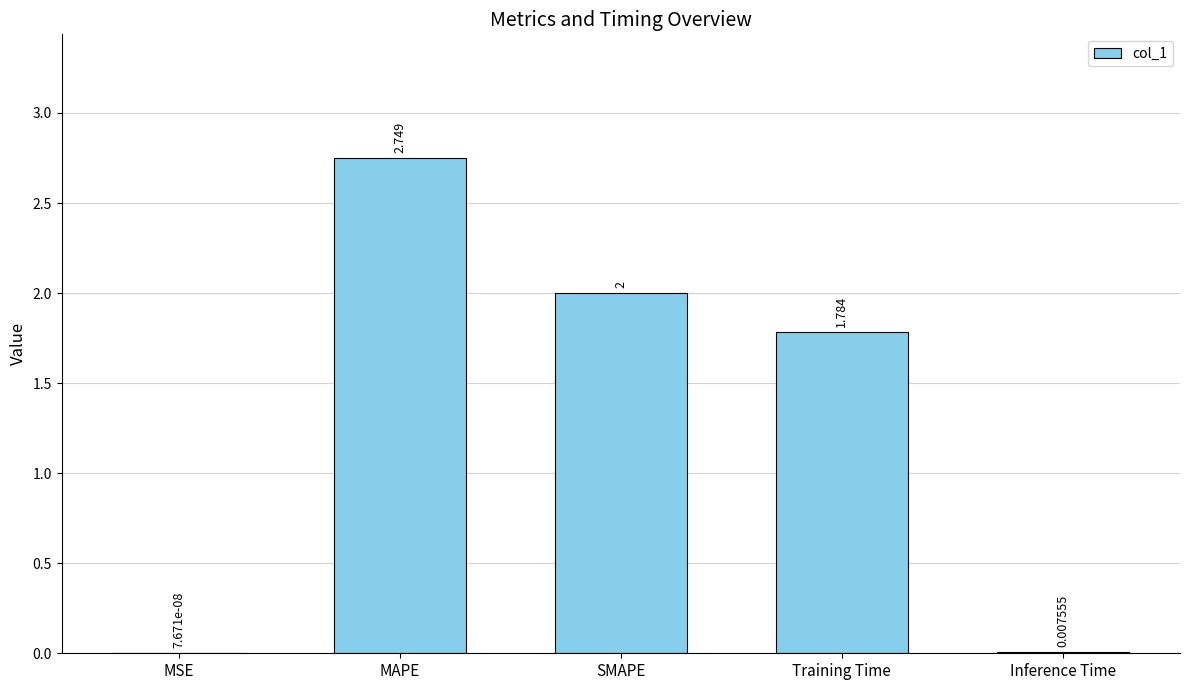

Count the number of categories in the chart.

5